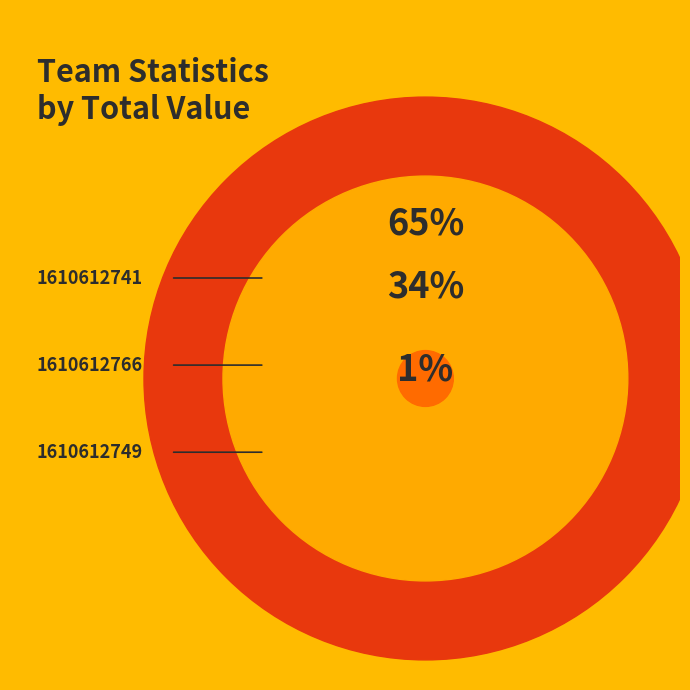

Between 1610612741 and 1610612749, which is larger?

1610612741